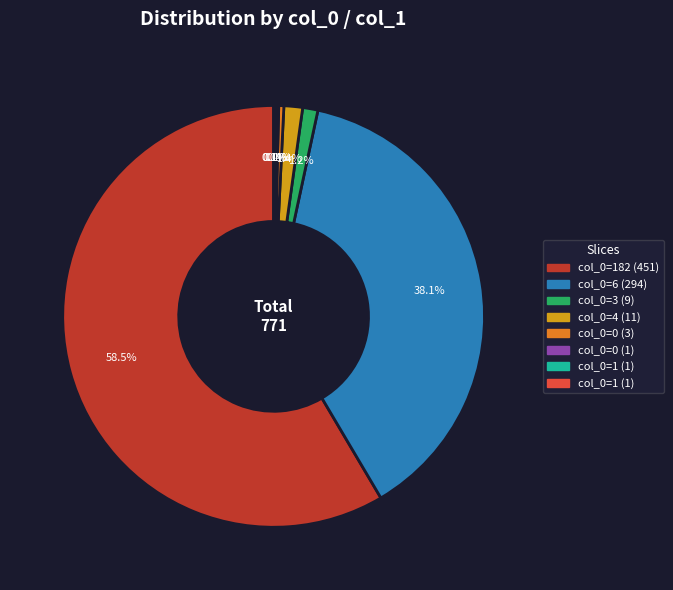

Does any single category account for the majority?

Yes